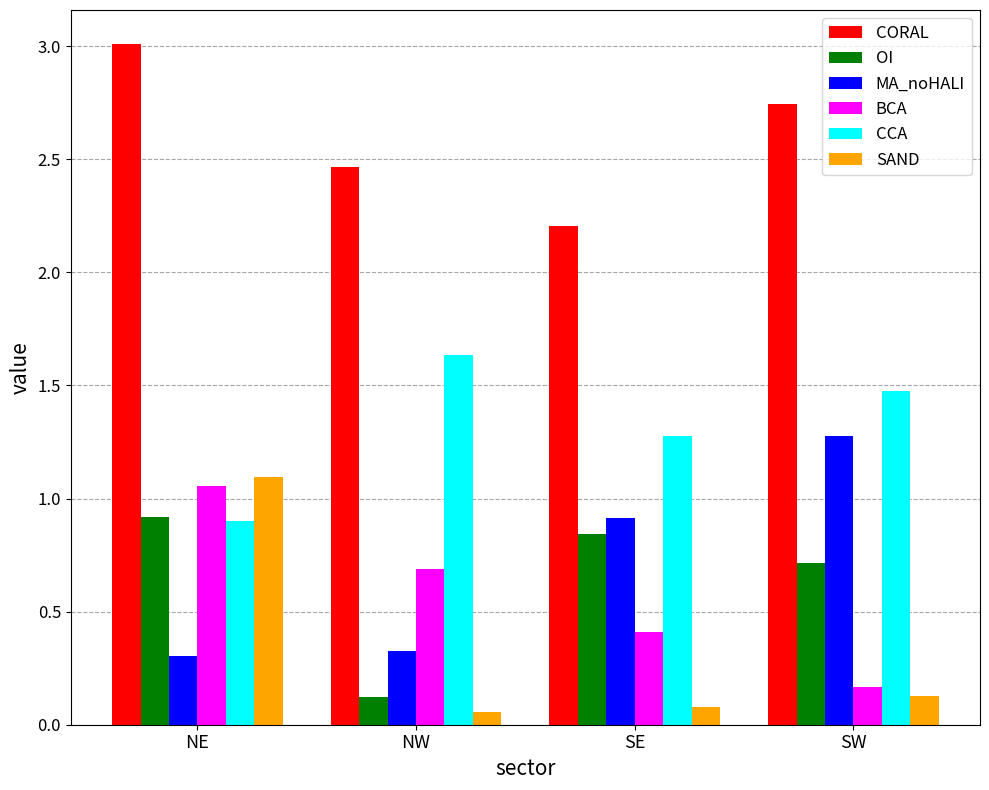

What is the sum of all SAND values?

1.4